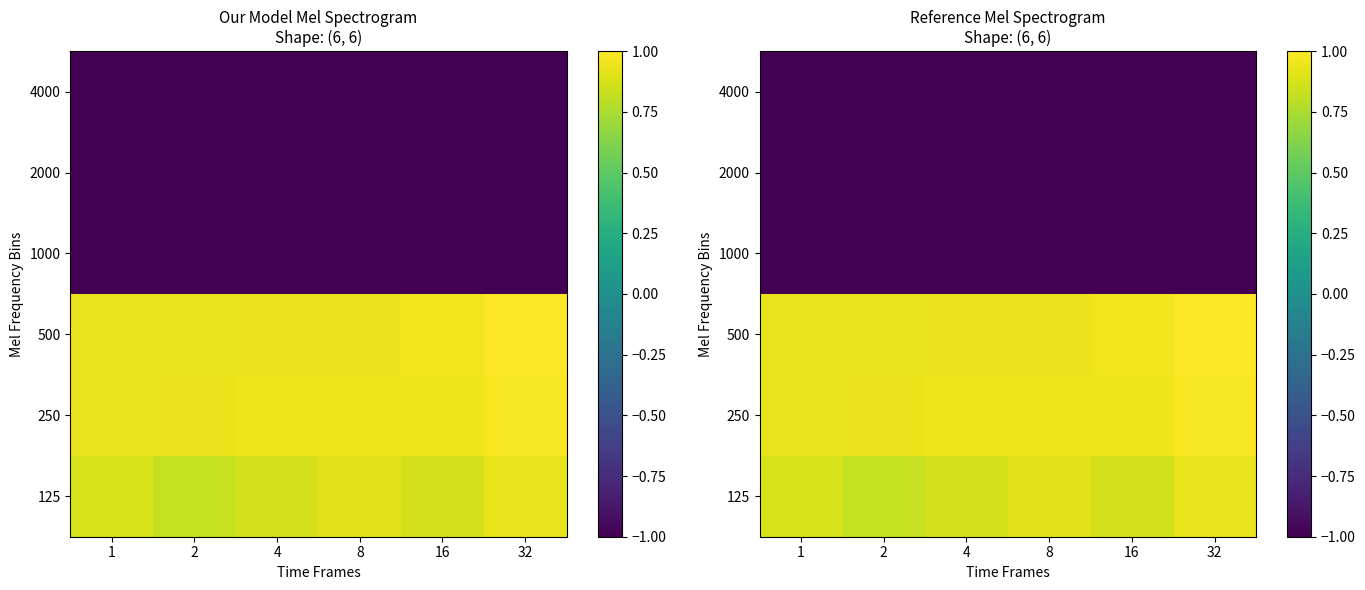

True or false: 4000 has a value of -1.0 at 2.

True